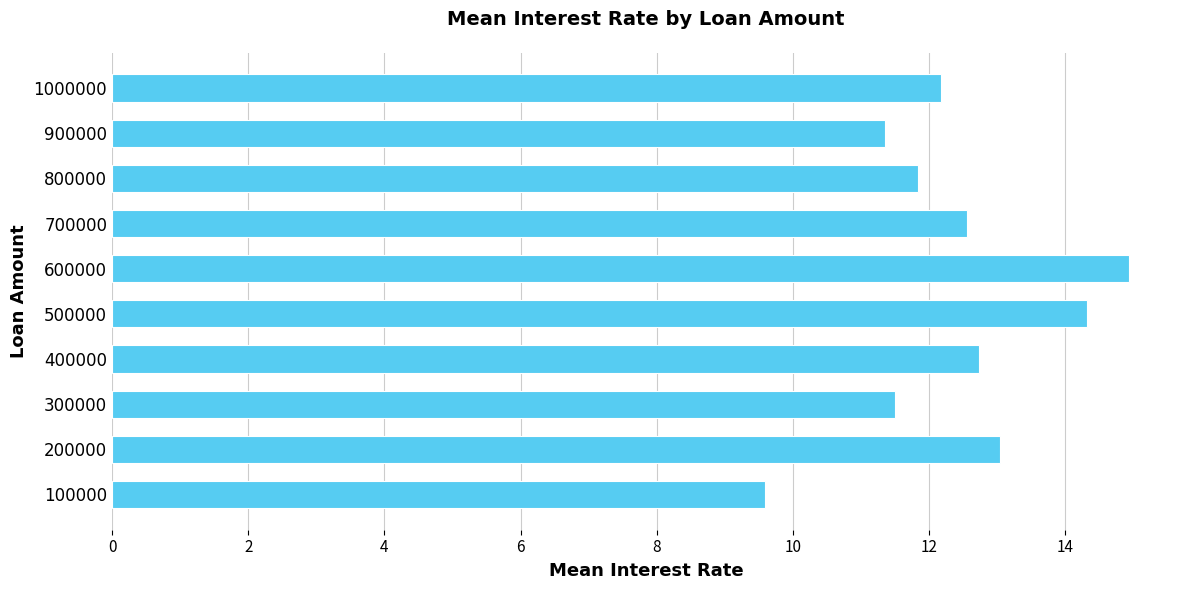

Count the number of data series in this chart.

1